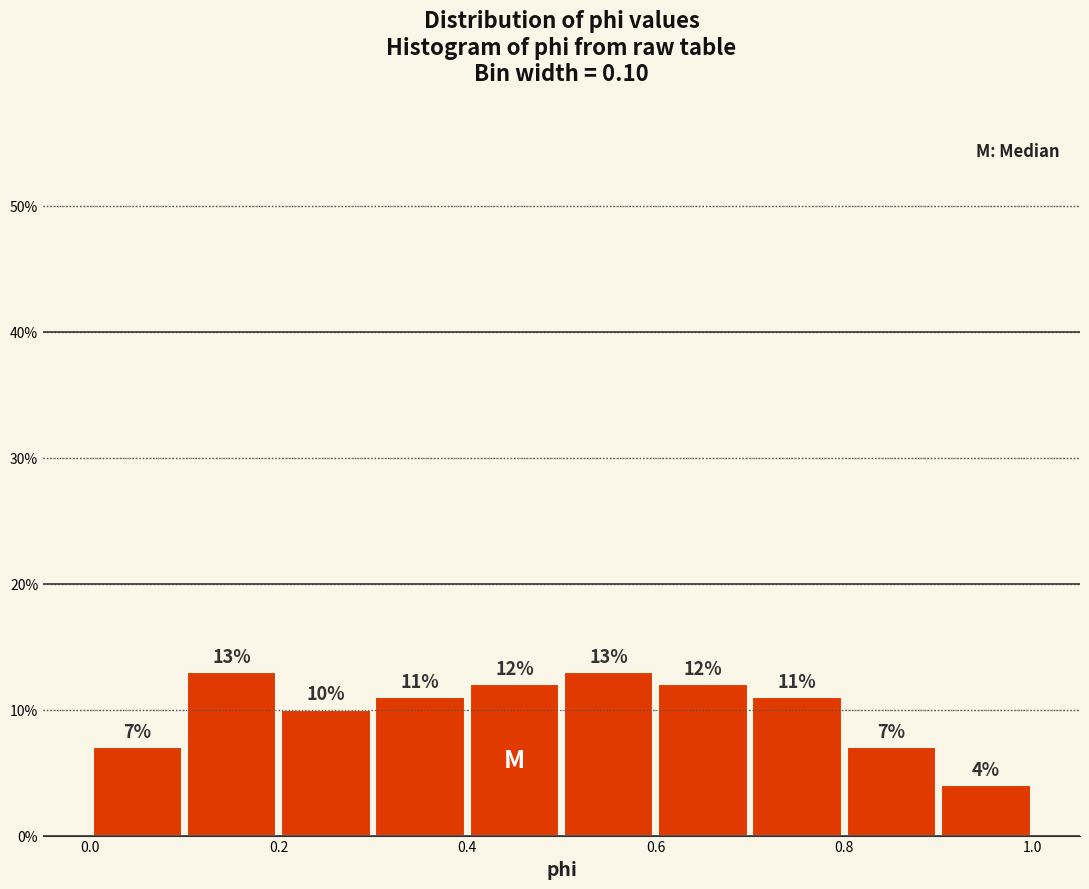

Reading left to right, list every bar in this chart as the range it spans on the x-axis followed by its height.

0.0 to 0.1: 7
0.1 to 0.2: 13
0.2 to 0.3: 10
0.3 to 0.4: 11
0.4 to 0.5: 12
0.5 to 0.6: 13
0.6 to 0.7: 12
0.7 to 0.8: 11
0.8 to 0.9: 7
0.9 to 1.0: 4